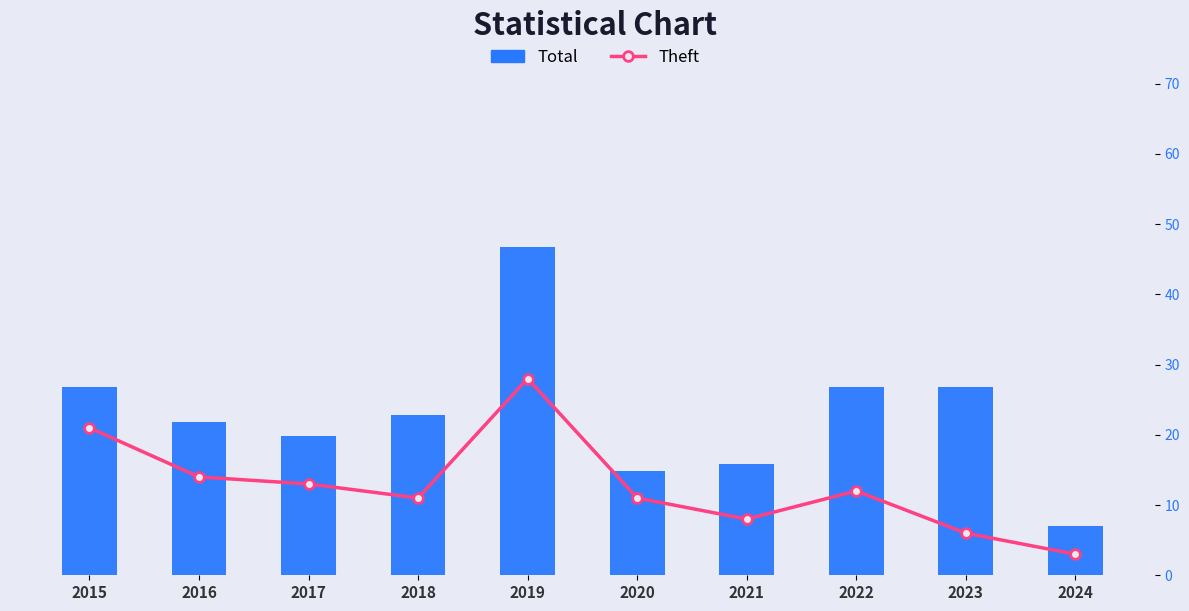

Which series has the largest range (max minus min)?

Total